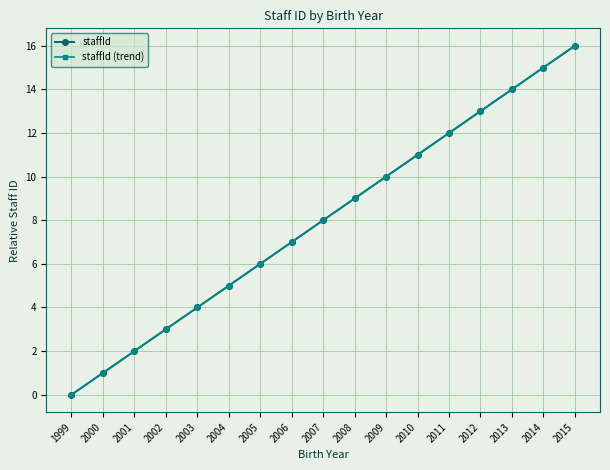

Is the value of staffId (trend) at 2013 greater than the value of staffId at 2004?

Yes